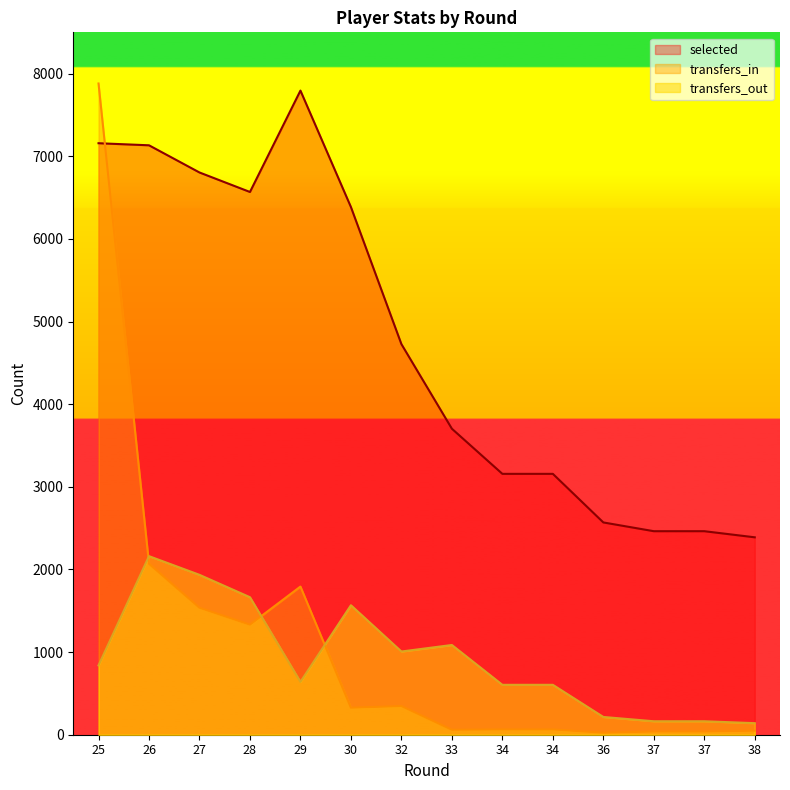

Reading left to right, transcribe all the data shown in this chart.

selected: 7158	7133	6804	6568	7795	6386	4727	3703	3157	3157	2569	2463	2463	2389
transfers_in: 7881	2069	1537	1332	1793	327	347	60	64	64	24	39	39	49
transfers_out: 839	2161	1935	1664	640	1567	1007	1086	604	604	215	163	163	140